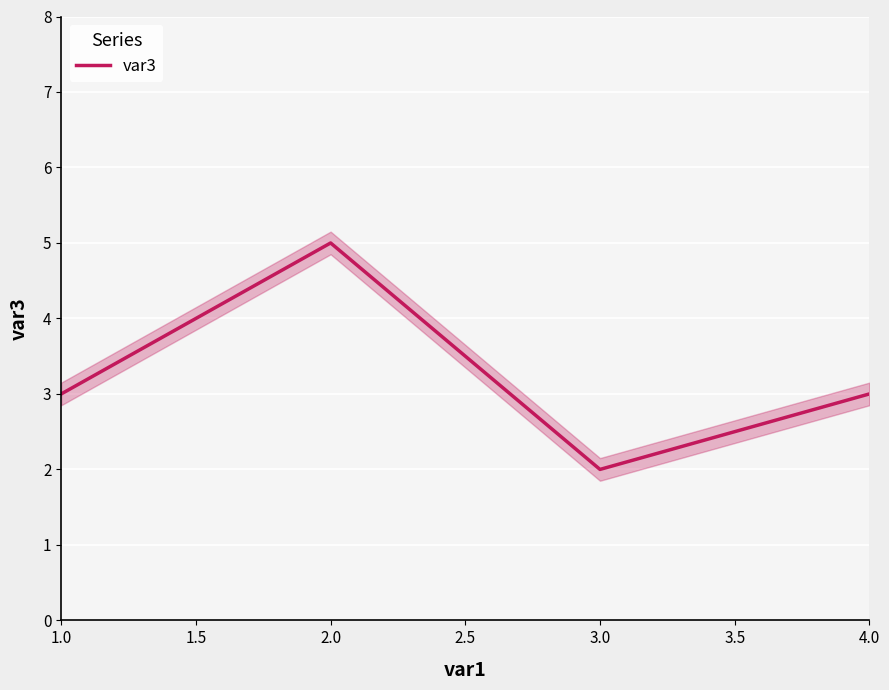

What is the sum of all values?

13